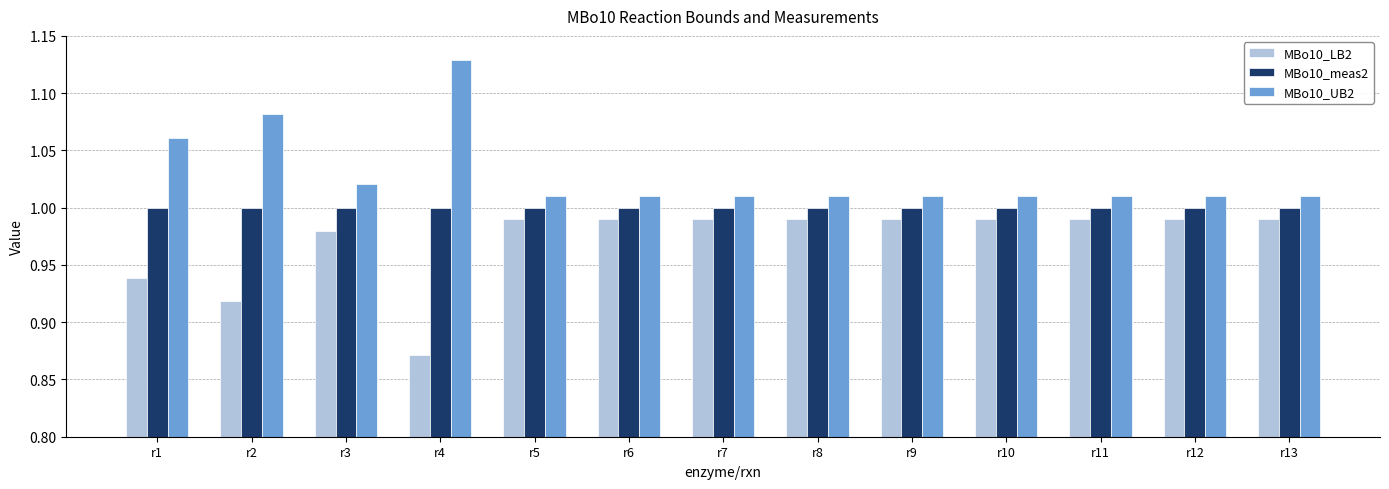

Is it true that MBo10_meas2 equals 1.0 at r6?

True